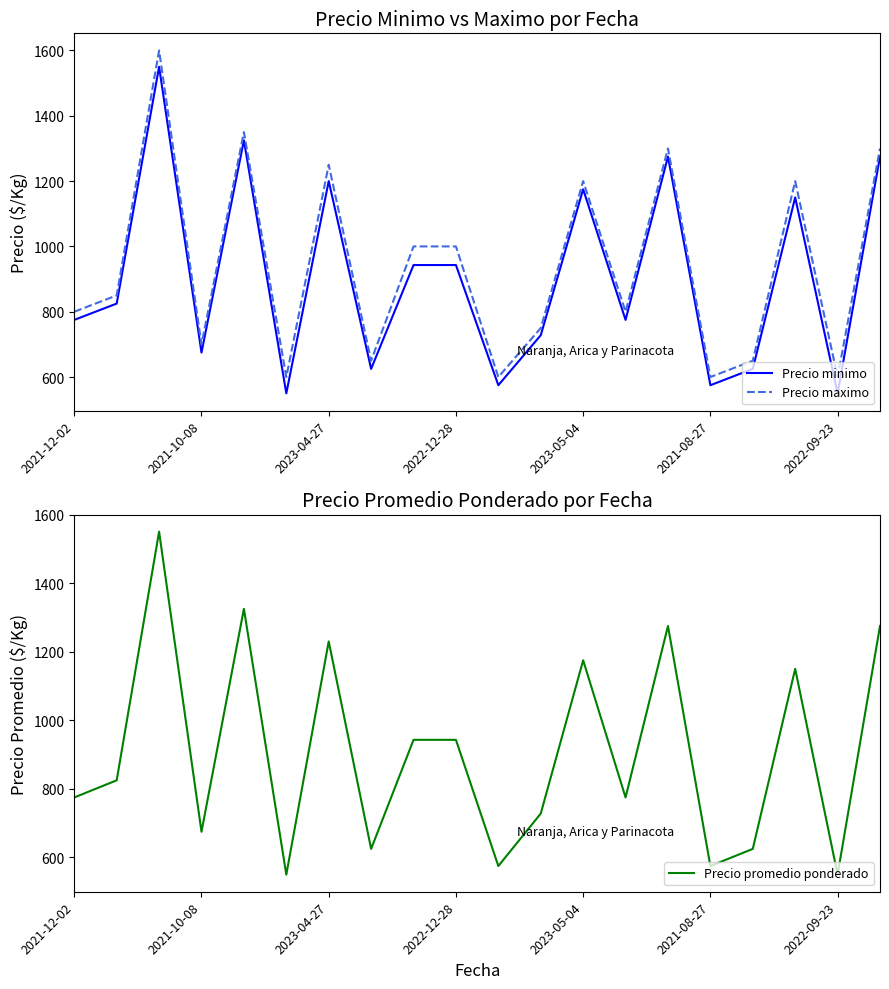

What is the minimum value for Precio promedio ponderado?

550